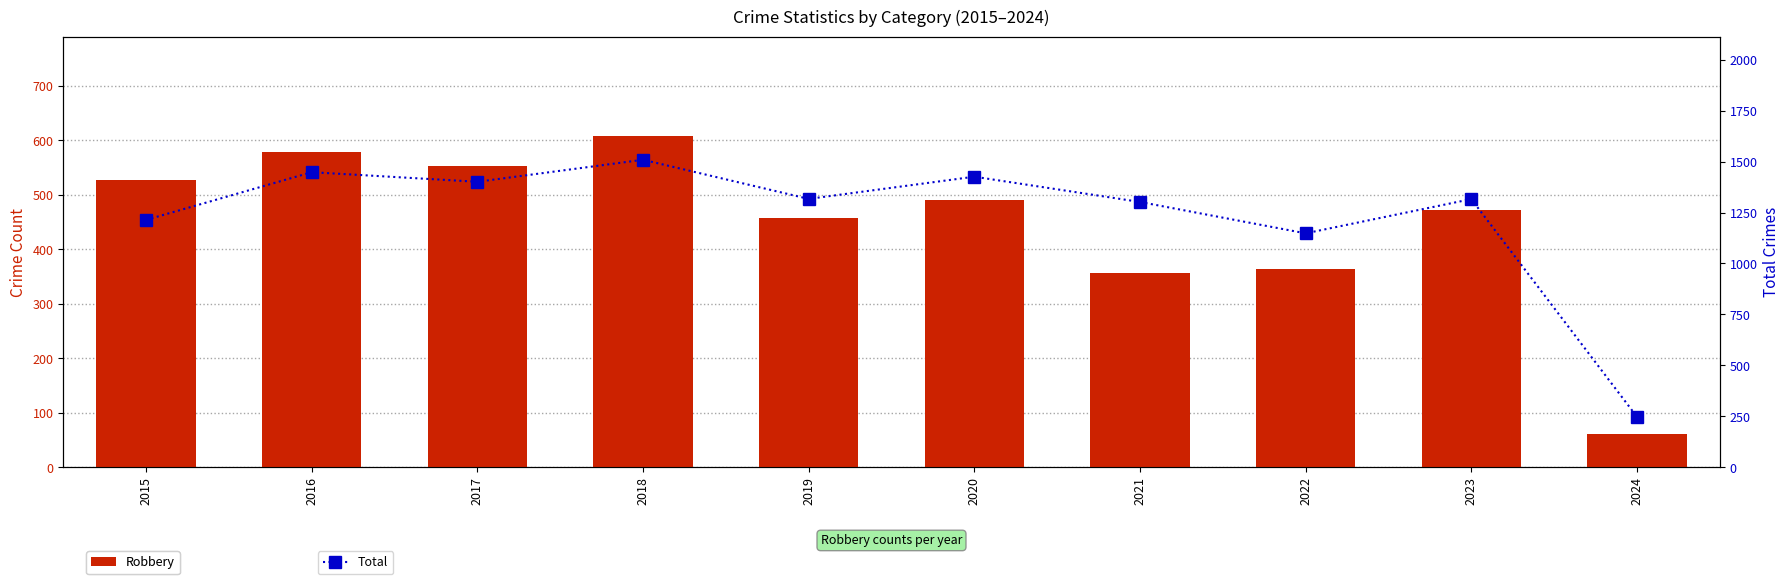

Reading left to right, extract all data points from this chart.

Robbery: 2015=527	2016=579	2017=553	2018=608	2019=458	2020=491	2021=356	2022=364	2023=473	2024=61
Total: 2015=1214	2016=1448	2017=1401	2018=1509	2019=1317	2020=1426	2021=1302	2022=1148	2023=1316	2024=248